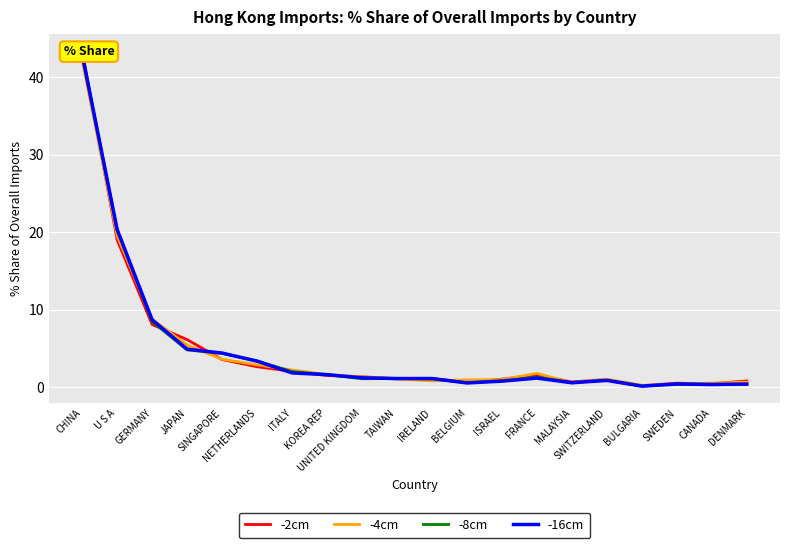

What is the spread (max minus min) of values at GERMANY?

0.7